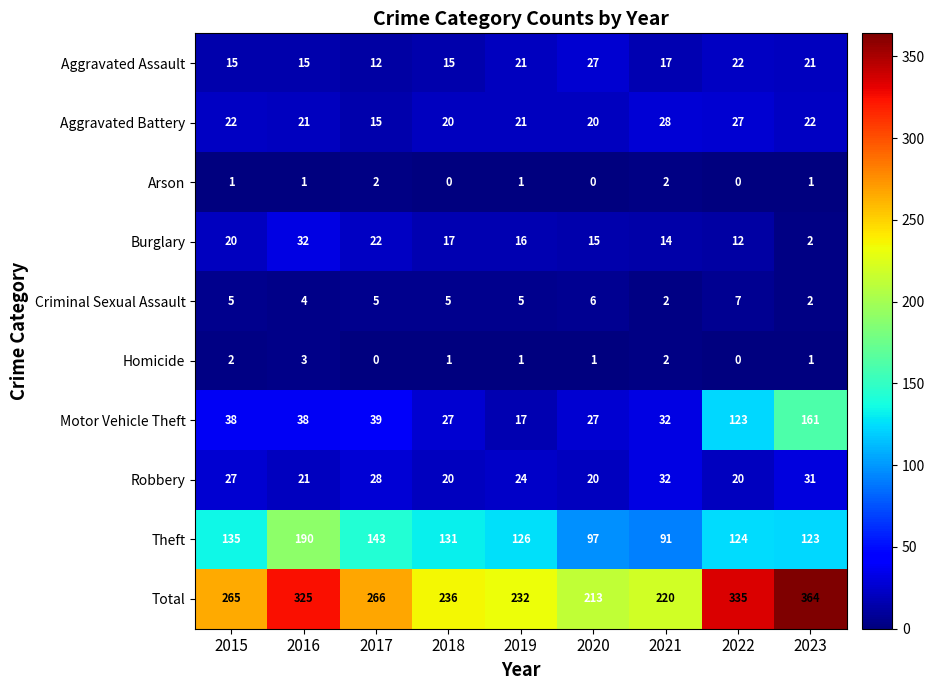

What is the difference between the highest and lowest values at 2016?

324